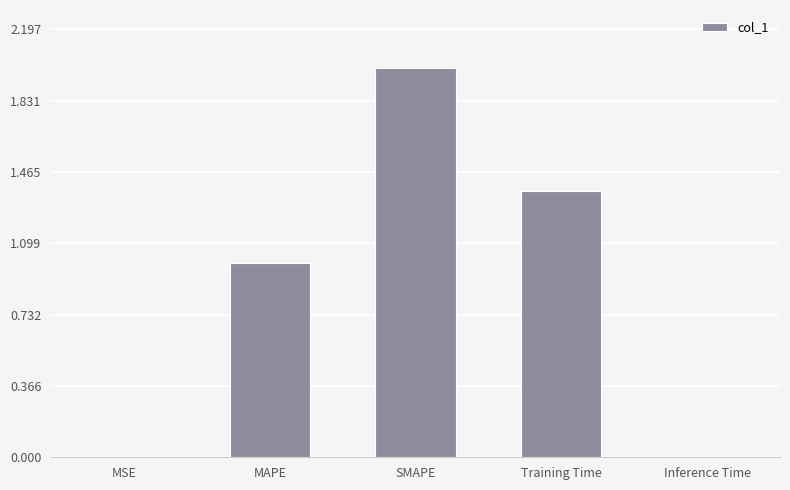

How many series are shown in this chart?

1